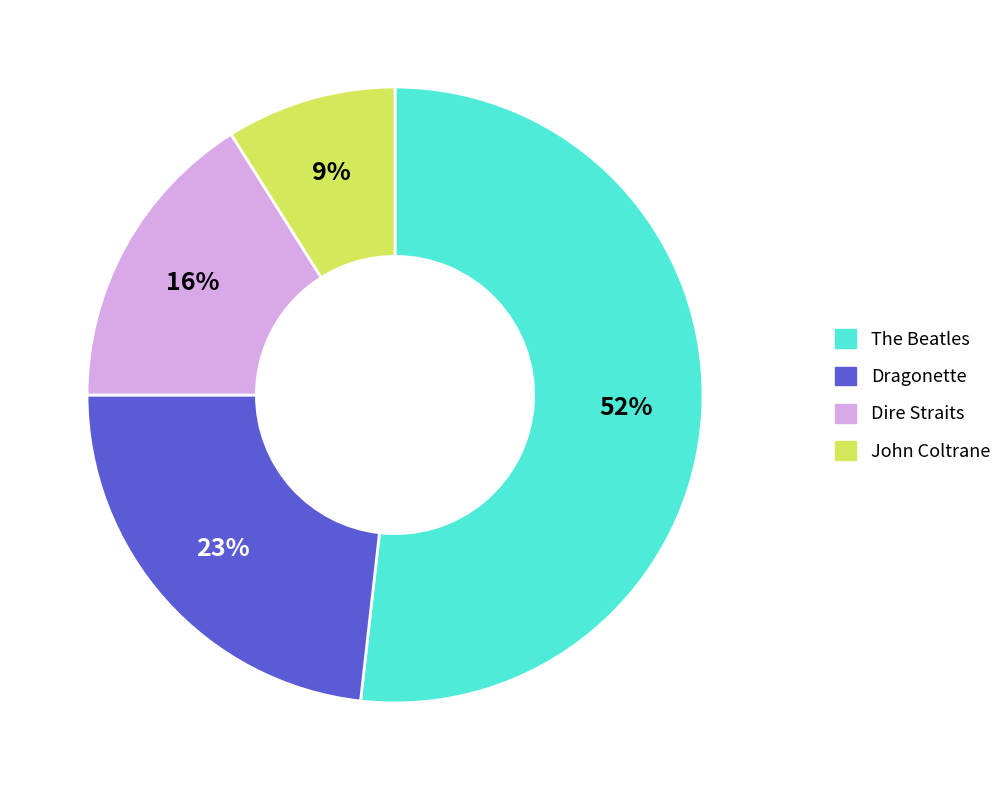

The John Coltrane slice represents 14% of the pie. True or false?

False